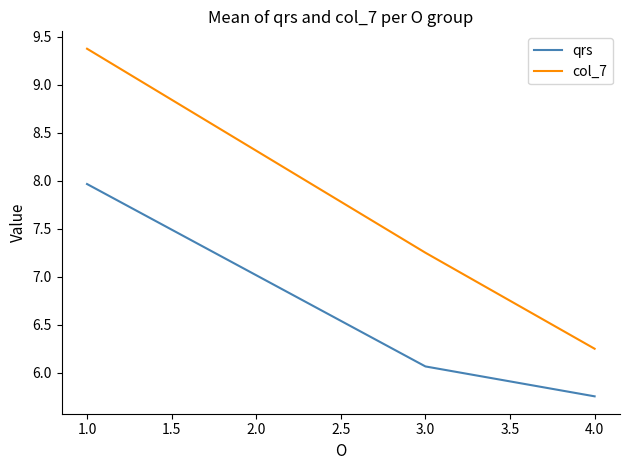

What are all the series names shown in the legend?

qrs, col_7